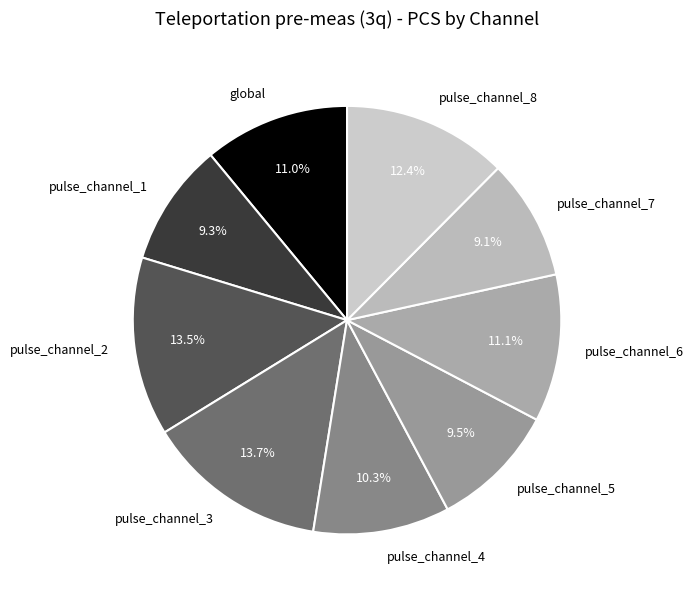

Which has a higher value, global or pulse_channel_1?

global